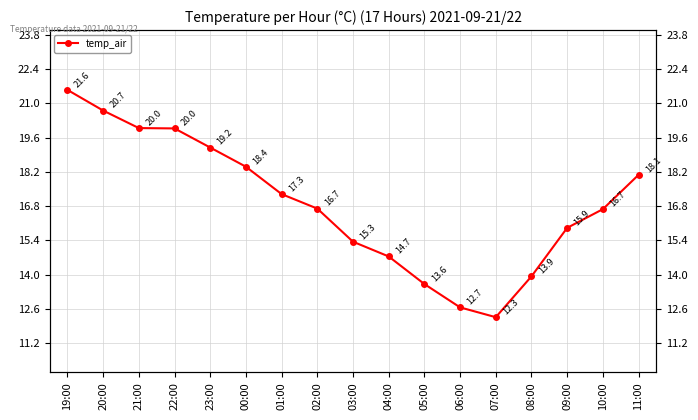

List the labels in order of value, smallest first.

07:00, 06:00, 05:00, 08:00, 04:00, 03:00, 09:00, 10:00, 02:00, 01:00, 11:00, 00:00, 23:00, 22:00, 21:00, 20:00, 19:00